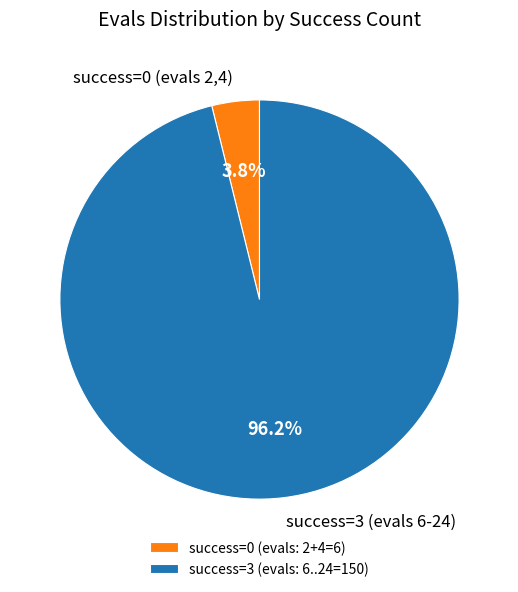

Do success=3 (evals 6-24) and success=0 (evals 2,4) together represent more than half of the pie?

Yes